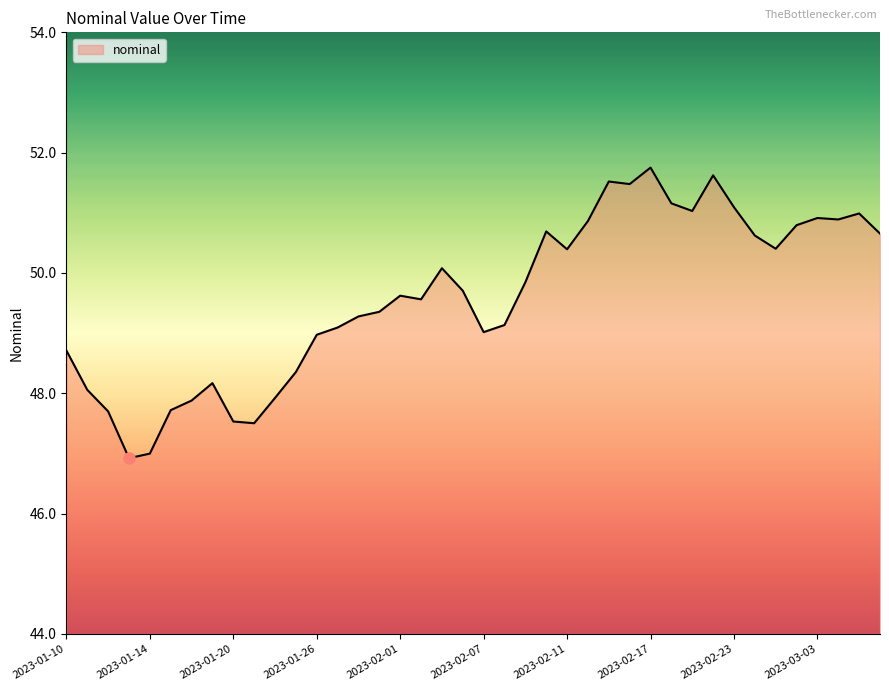

What is the greatest value displayed?

51.8